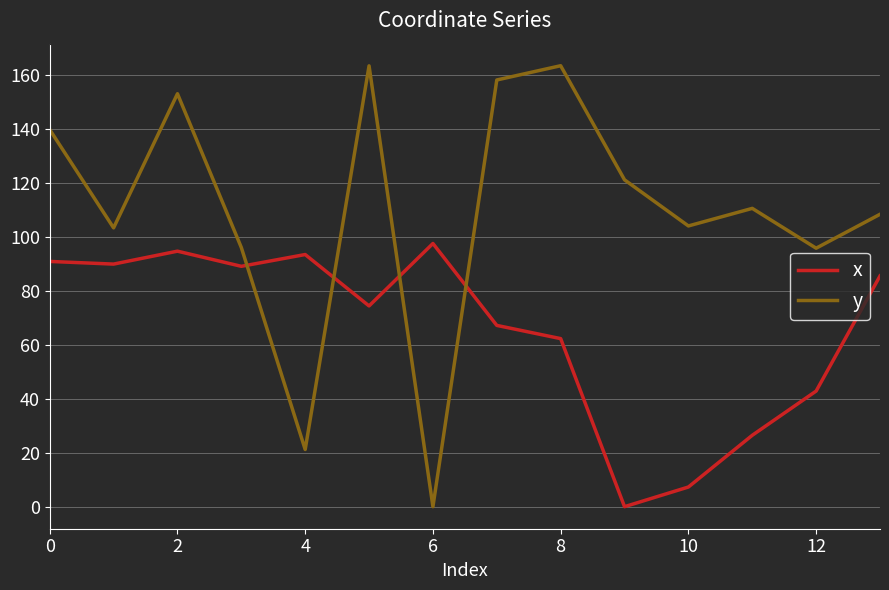

How many lines are shown in the chart?

2